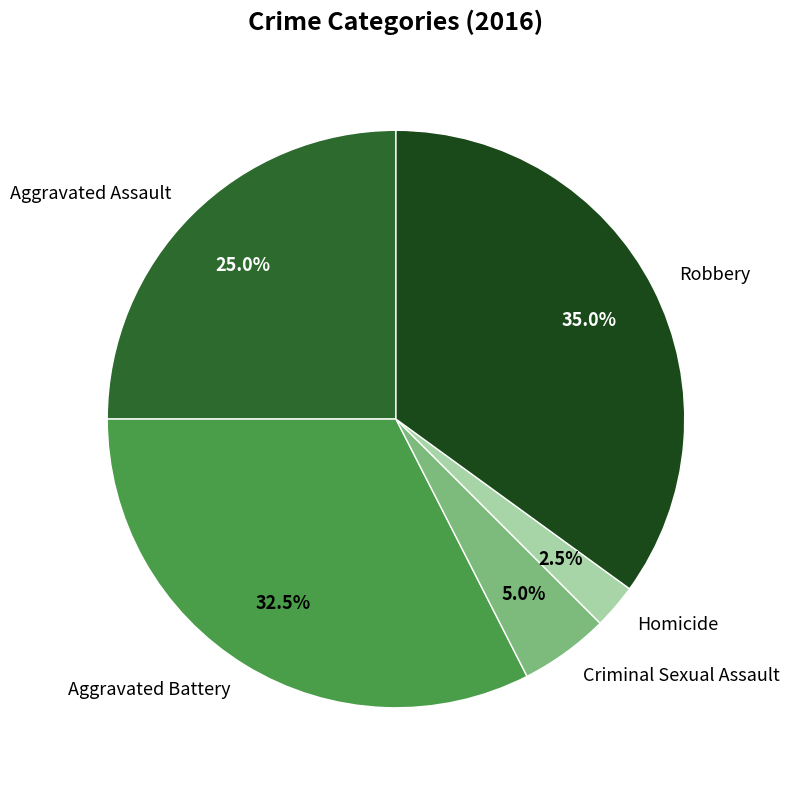

Does any single category account for the majority?

No